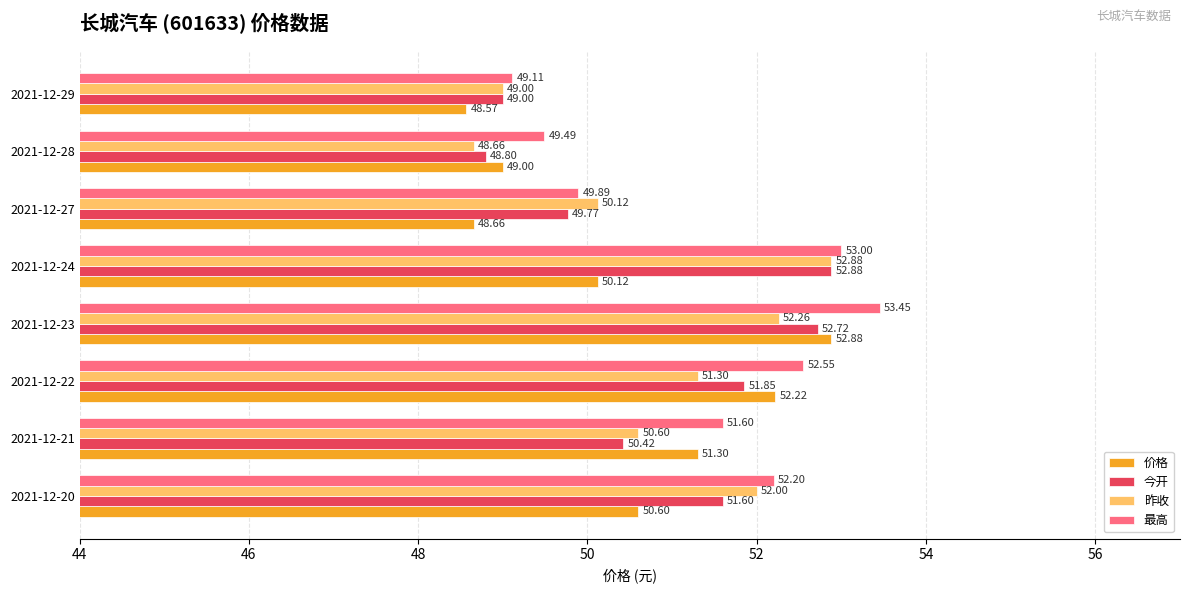

How many distinct data groups are displayed?

4